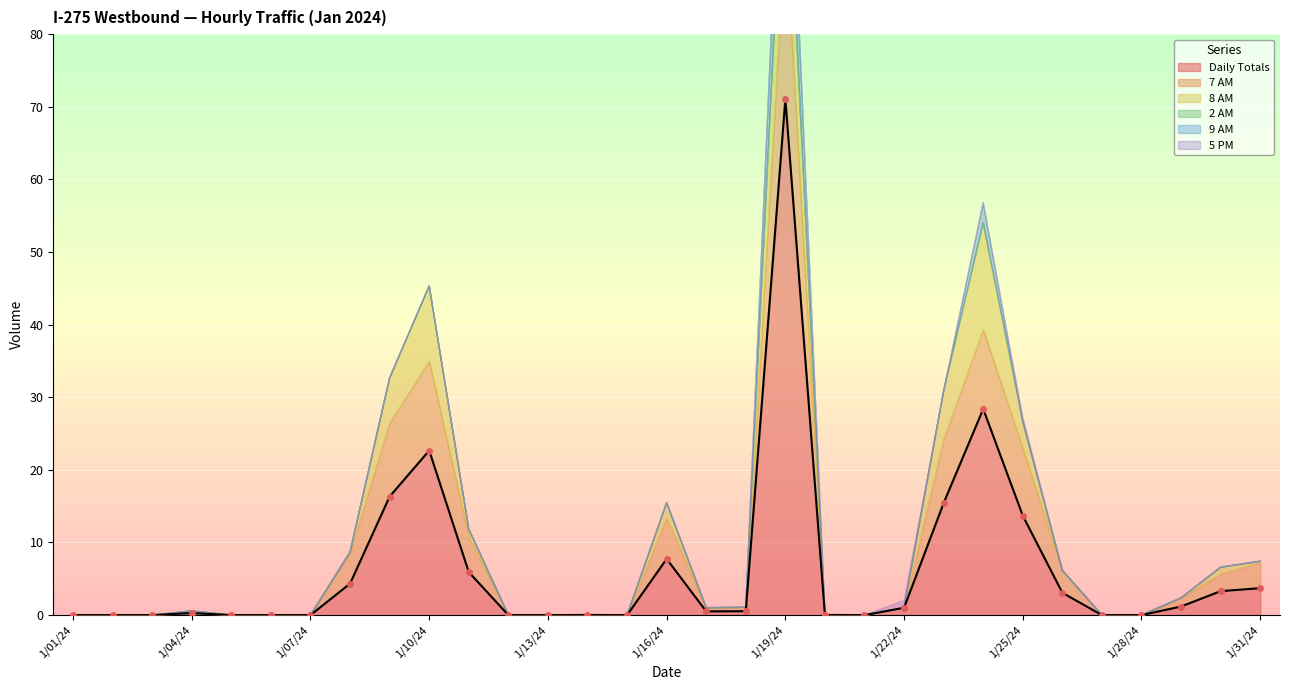

True or false: 7 AM has a value of 1.5 at 1/16/24.

False